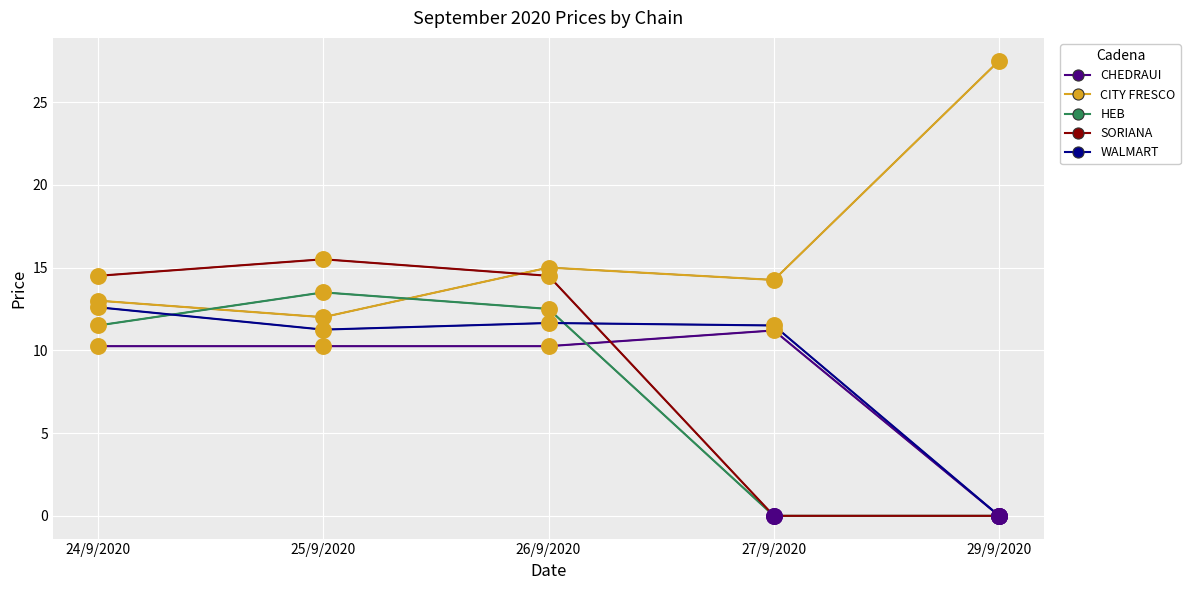

At which category is the sum across all series the highest?

26/9/2020